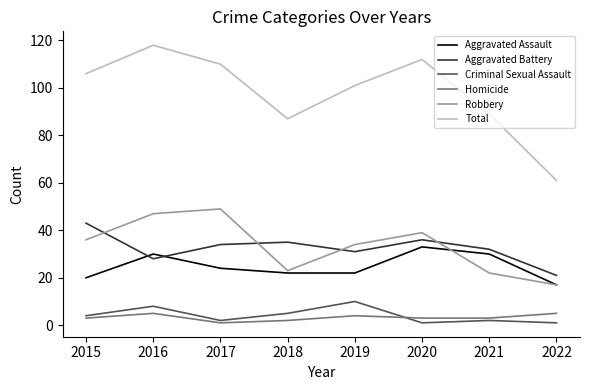

Reading right to left, extract all data points from this chart.

Aggravated Assault: 17	30	33	22	22	24	30	20
Aggravated Battery: 21	32	36	31	35	34	28	43
Criminal Sexual Assault: 1	2	1	10	5	2	8	4
Homicide: 5	3	3	4	2	1	5	3
Robbery: 17	22	39	34	23	49	47	36
Total: 61	89	112	101	87	110	118	106